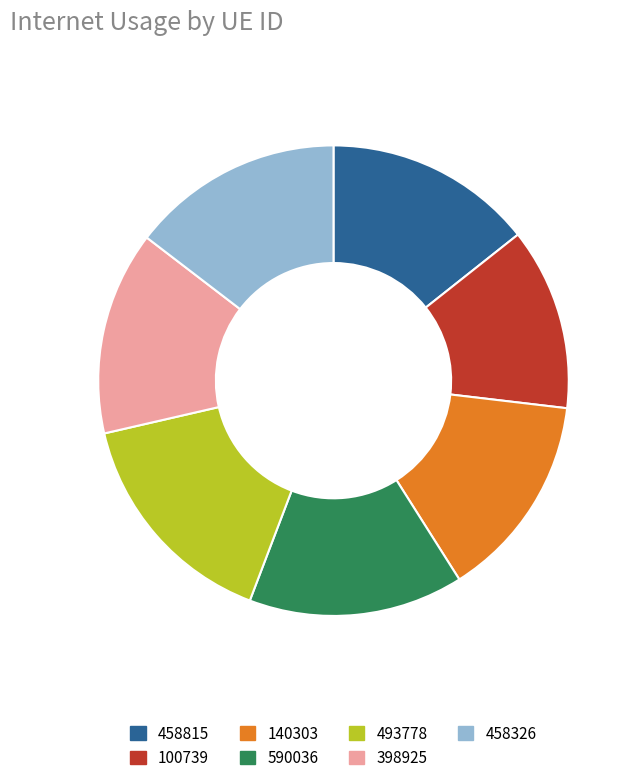

What is the largest slice in the pie chart?

493778